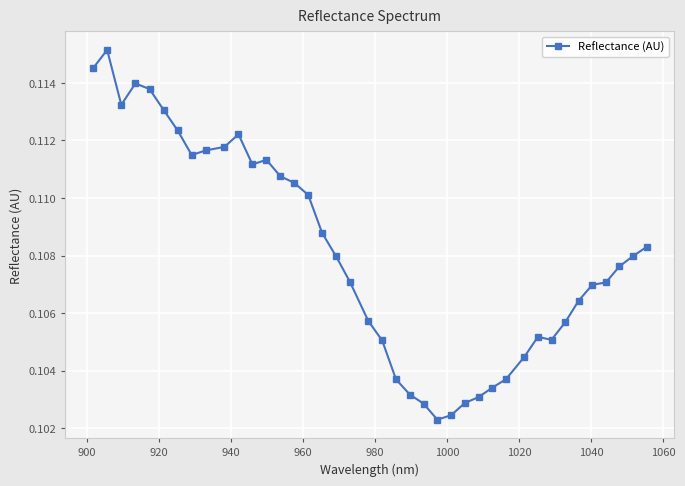

True or false: there are more than 0 points higher than both neighbors.

True